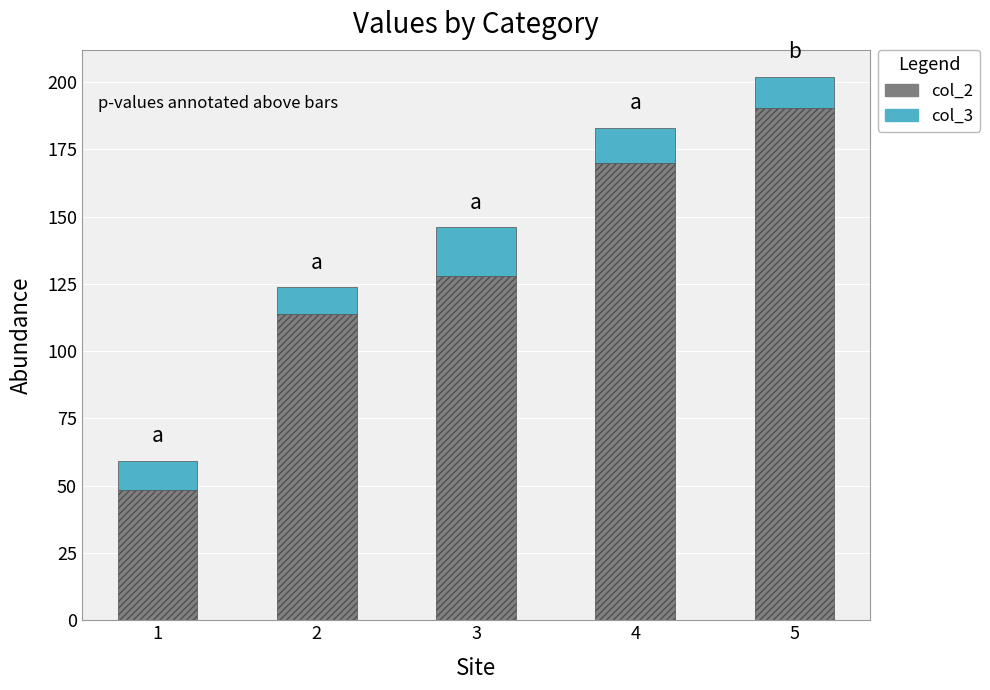

Rank the categories by col_2 value from highest to lowest.

5, 4, 3, 2, 1